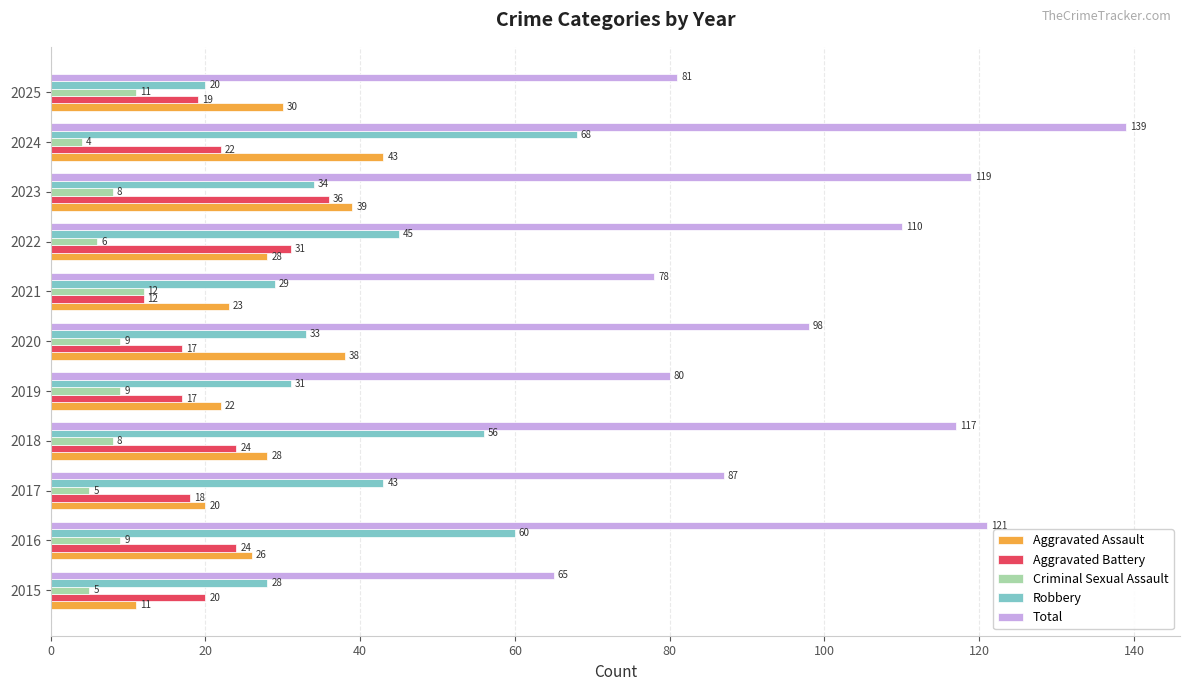

Which series has the widest spread of values?

Total